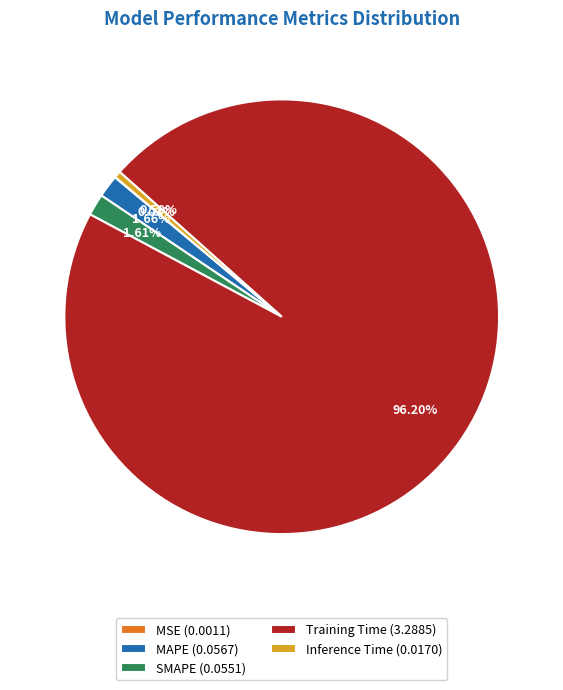

Is the sum of Training Time (3.2885) and Inference Time (0.0170) greater than half?

Yes